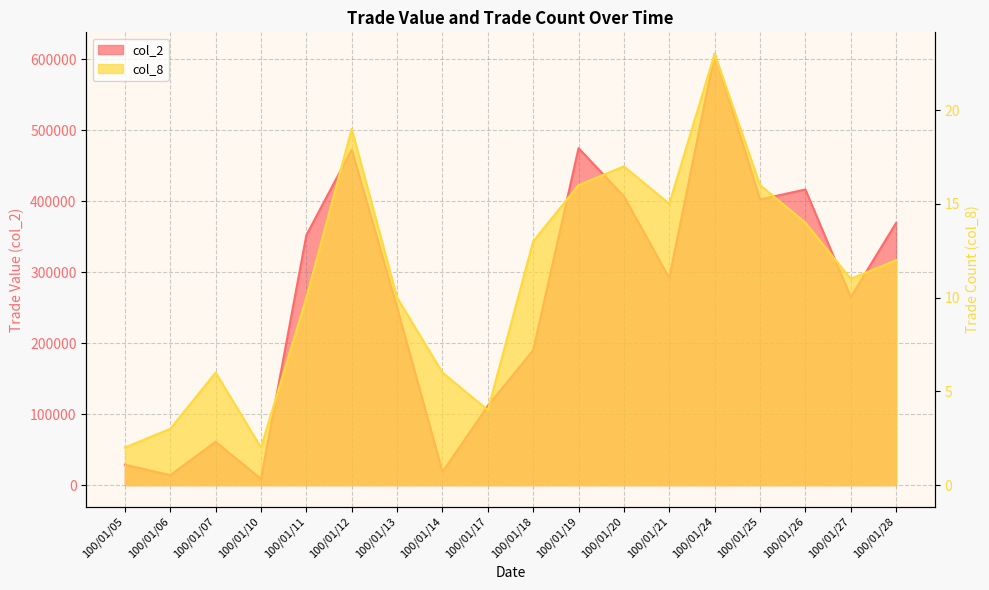

The value of col_2 at 100/01/24 is 607240. True or false?

True